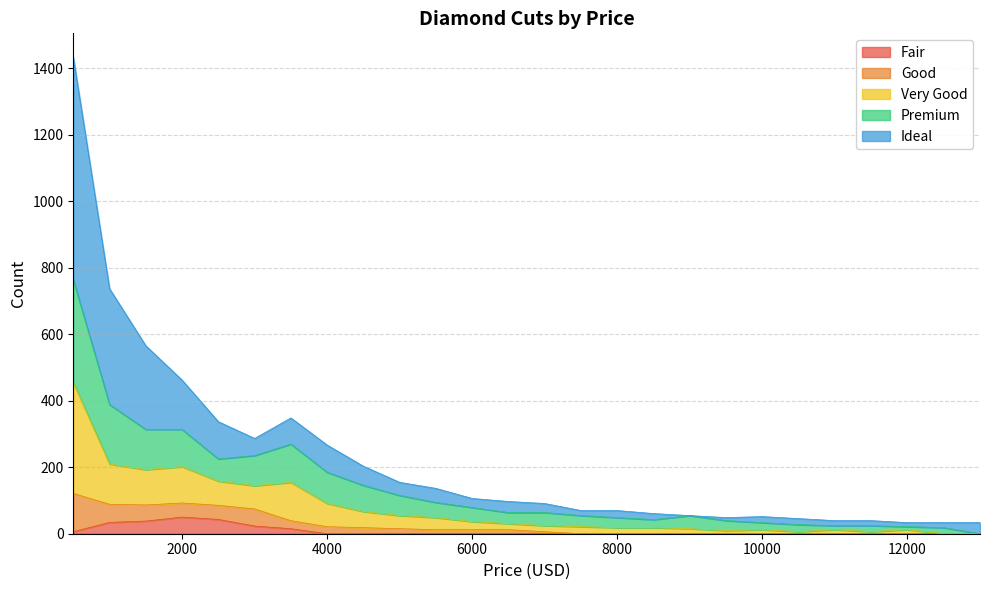

What is the highest value of the Fair series?

50.0